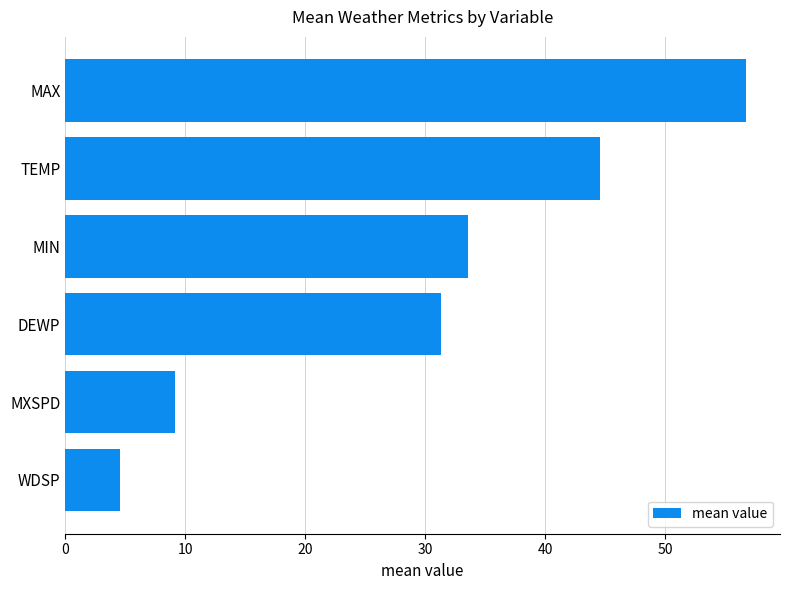

At which label is the value closest to 30?

DEWP